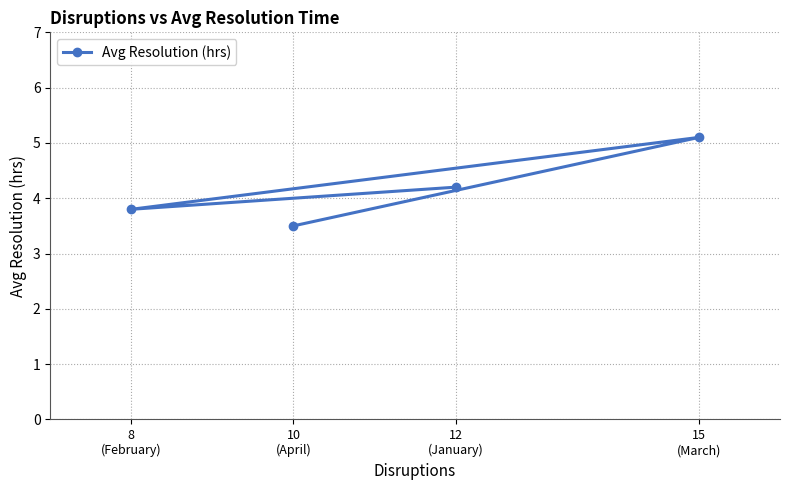

What is the ratio of the value at 10
(April) to the value at 8
(February)?

0.9